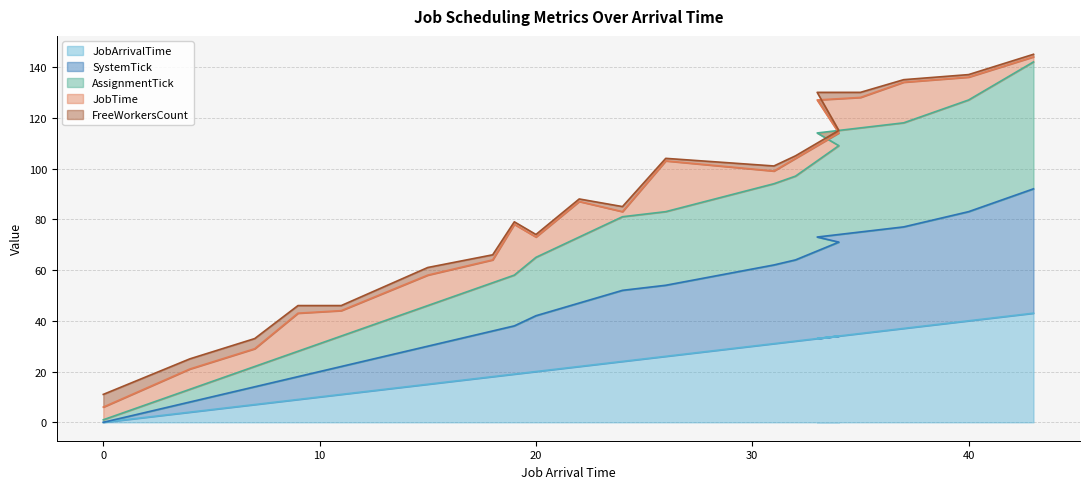

How many data points does each series have?

20